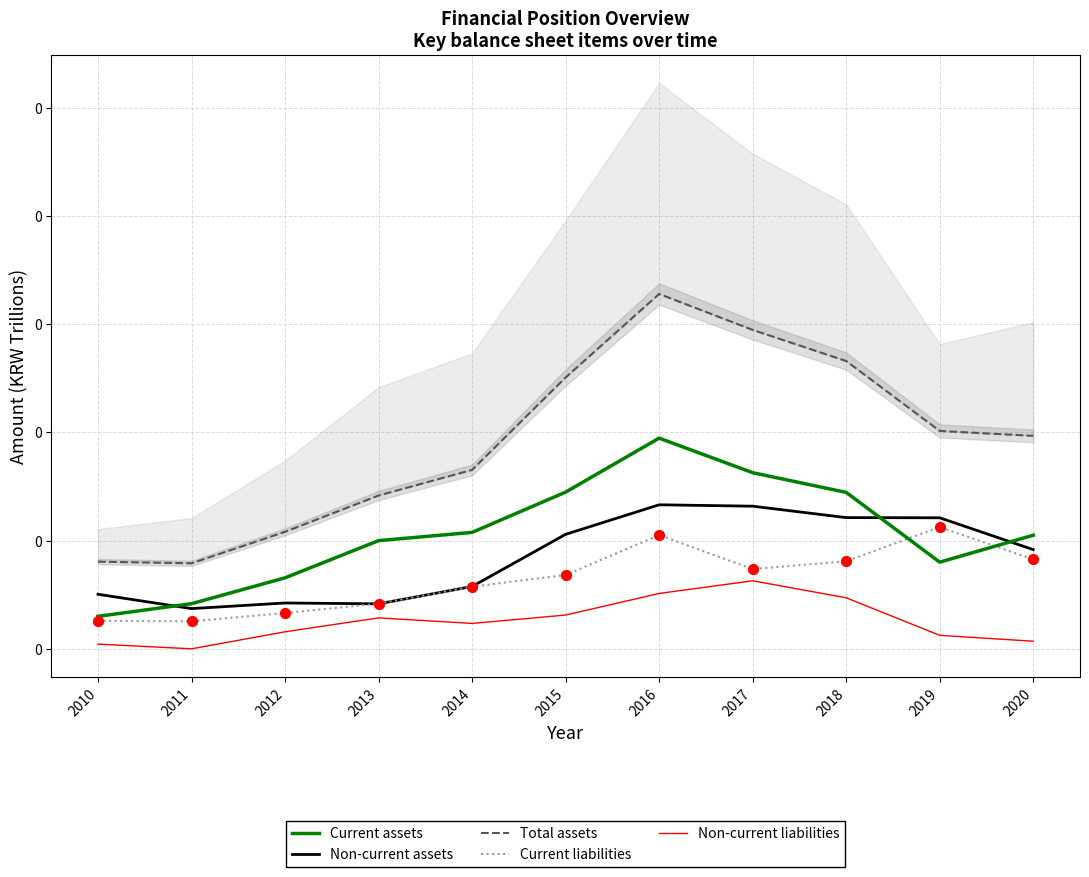

Which series has the largest Y range (max minus min)?

Total assets